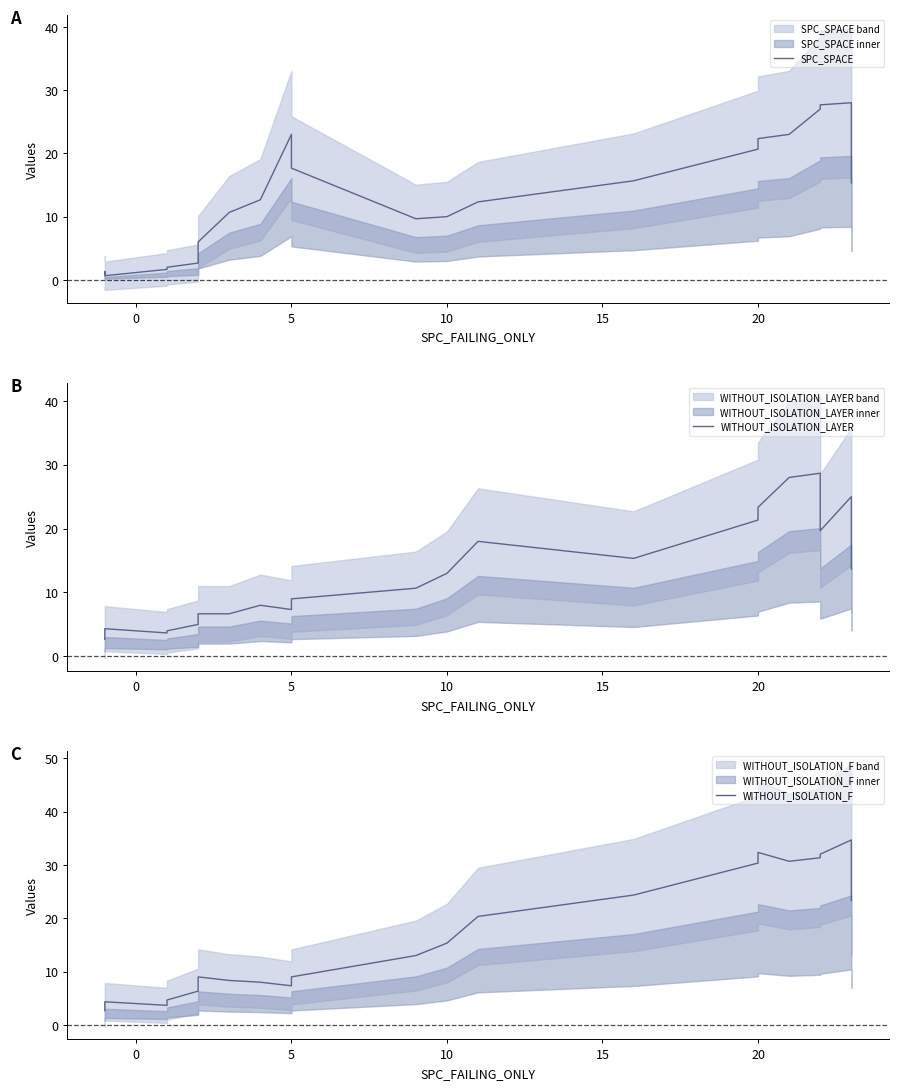

How many data points in SPC_SPACE are less than 12?

11